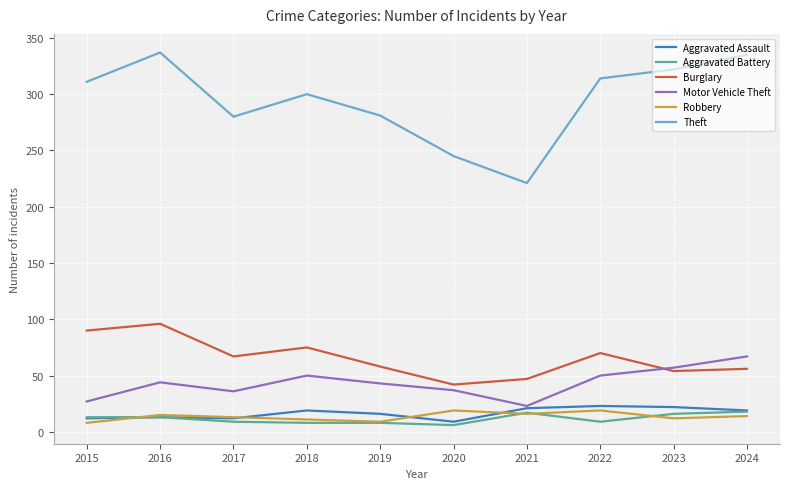

True or false: Aggravated Battery and Burglary intersect in this chart.

False